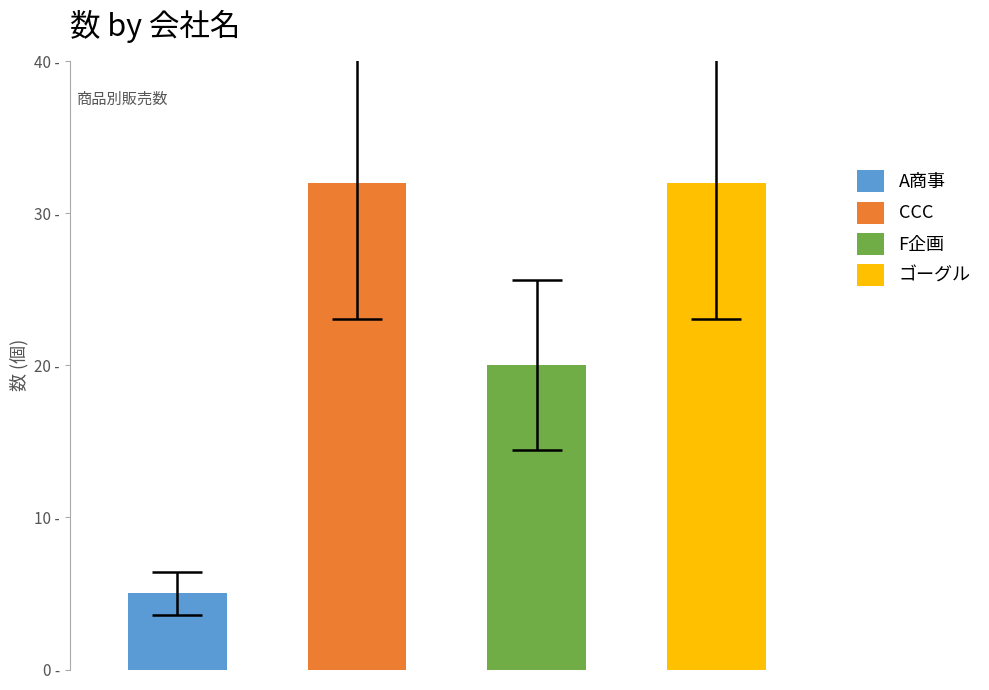

Read the value at F企画, to the nearest 10.

20